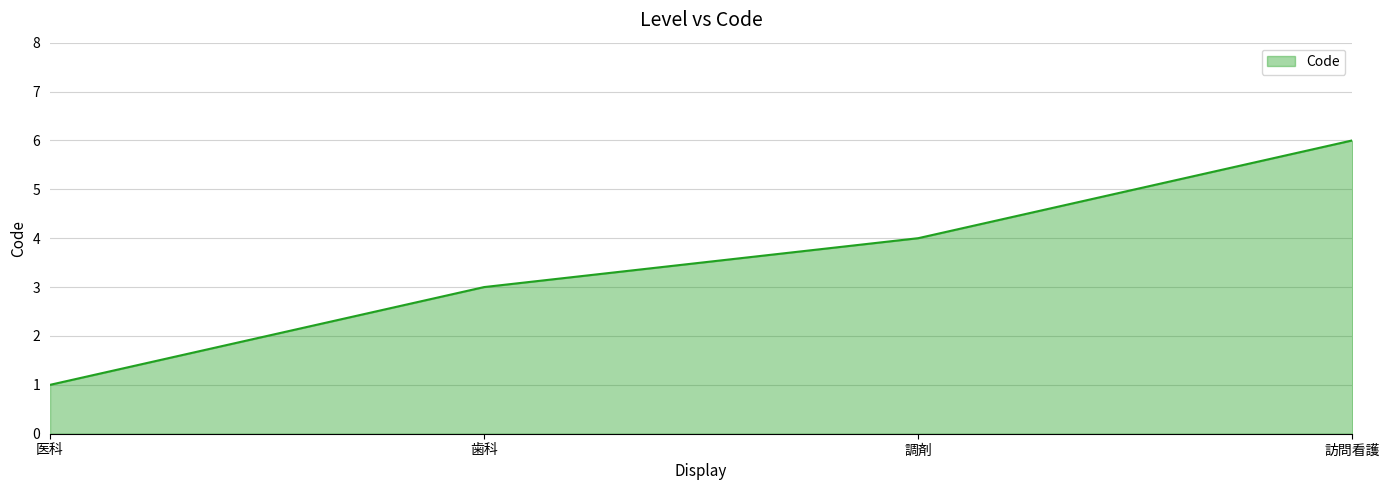

What position from the left is 医科?

1